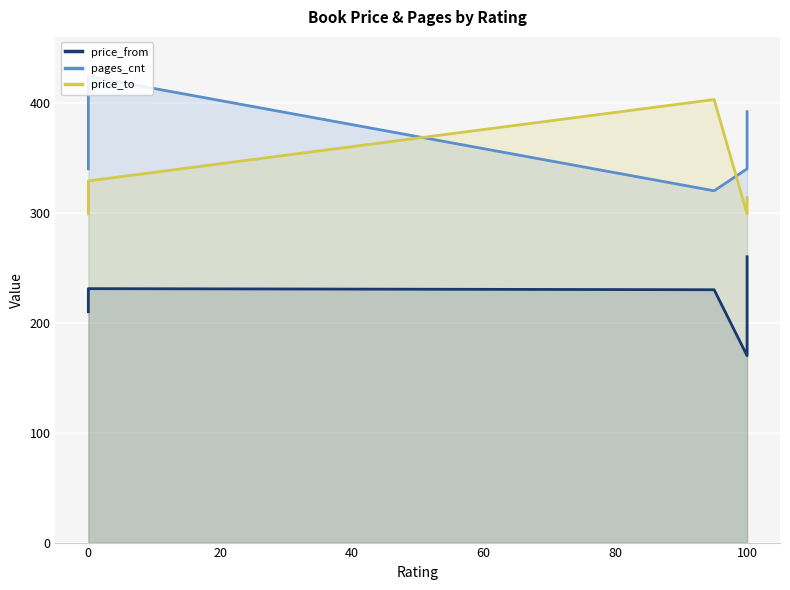

True or false: price_to and price_from intersect in this chart.

False